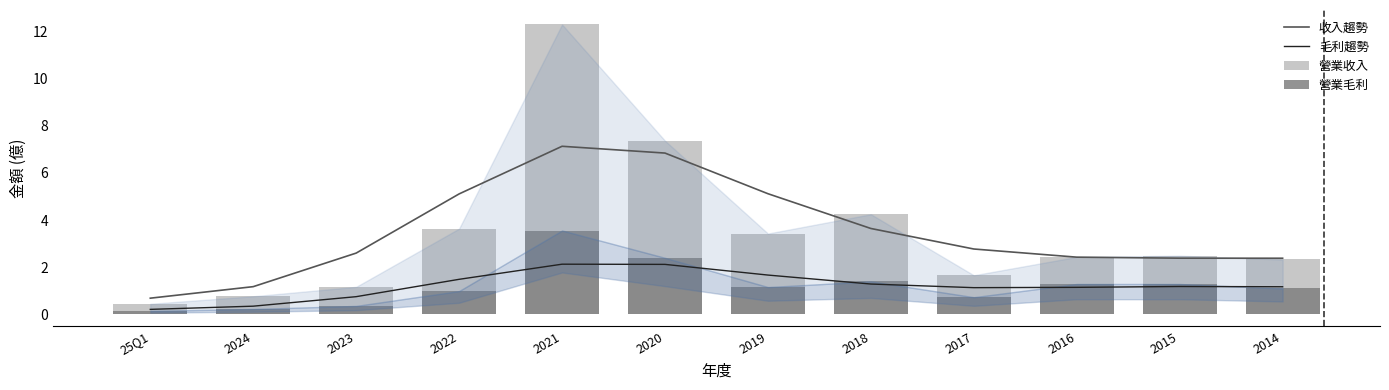

Between 25Q1 and 2021, which series saw the biggest shift?

營業收入